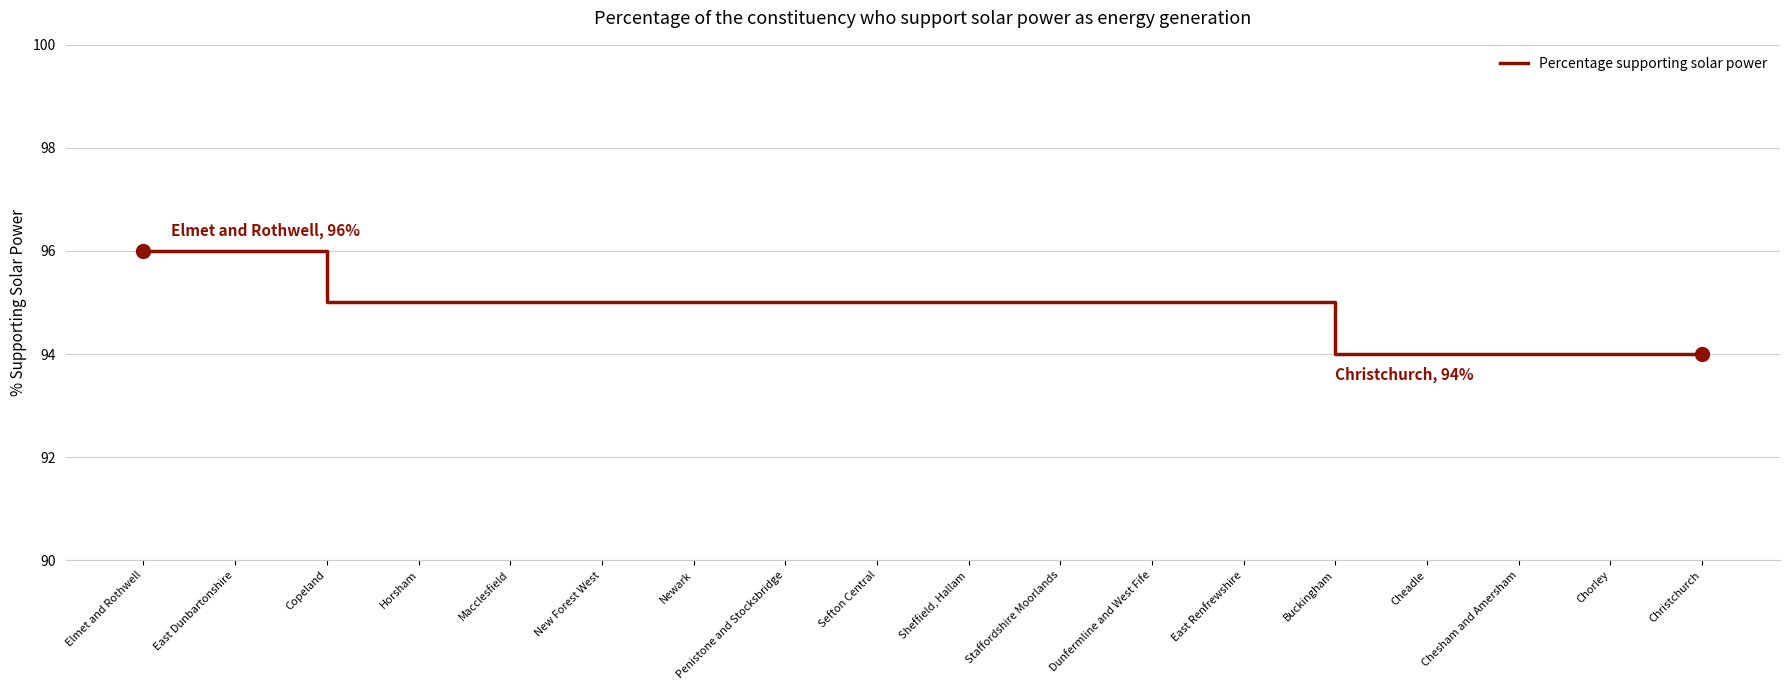

What is the difference between the maximum and minimum values?

2